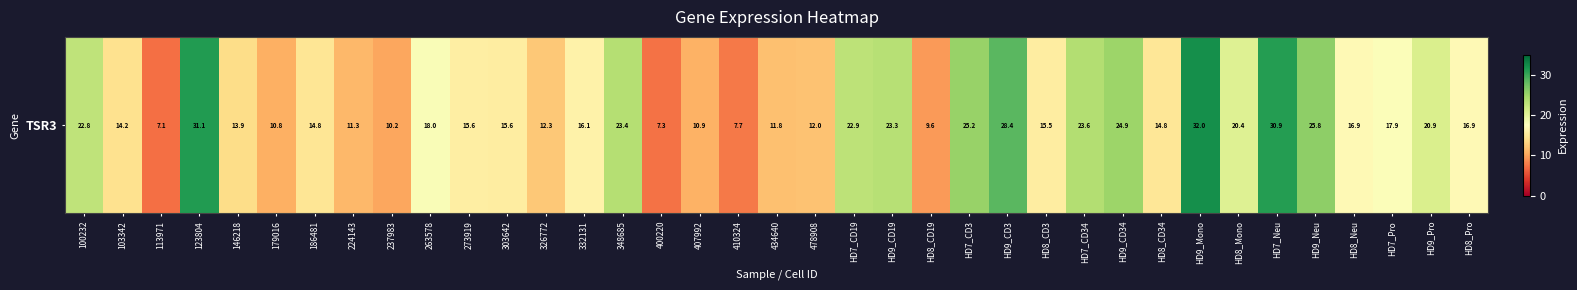

Approximately how many times larger is the value at 186481 compared to 100232?

0.6